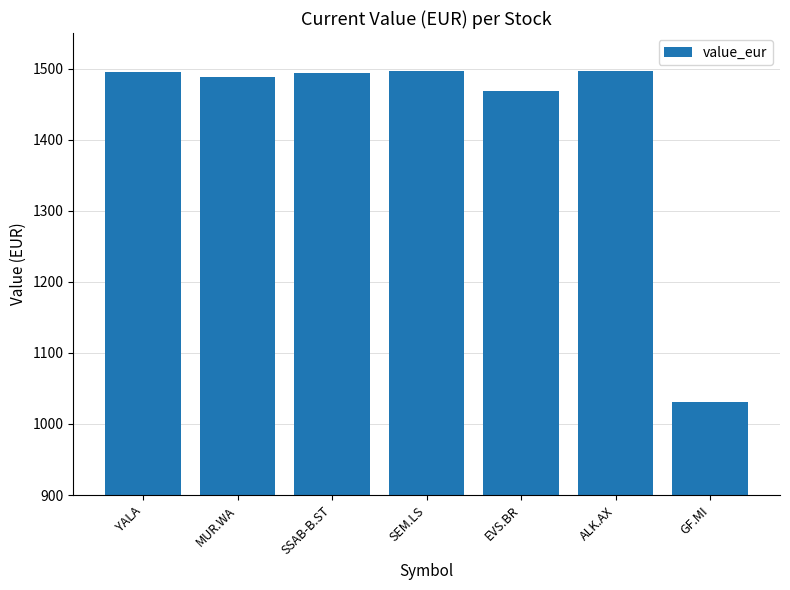

The value at YALA is 1495.0. True or false?

True